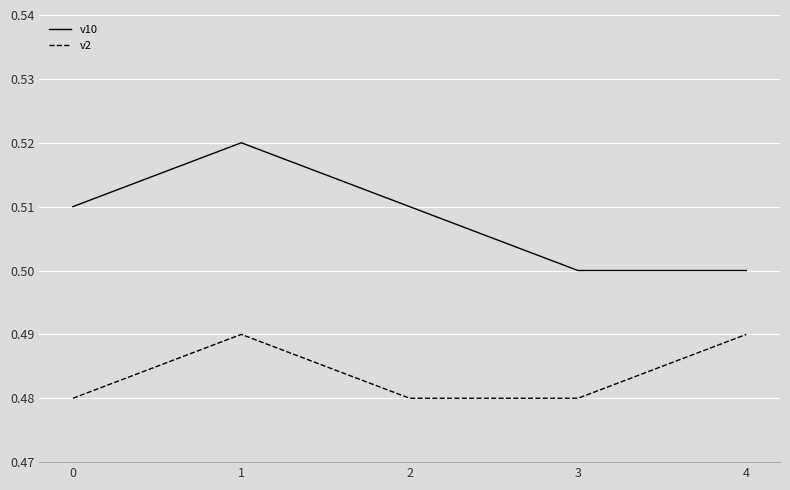

True or false: v10 has more than 1 points higher than both neighbors.

False